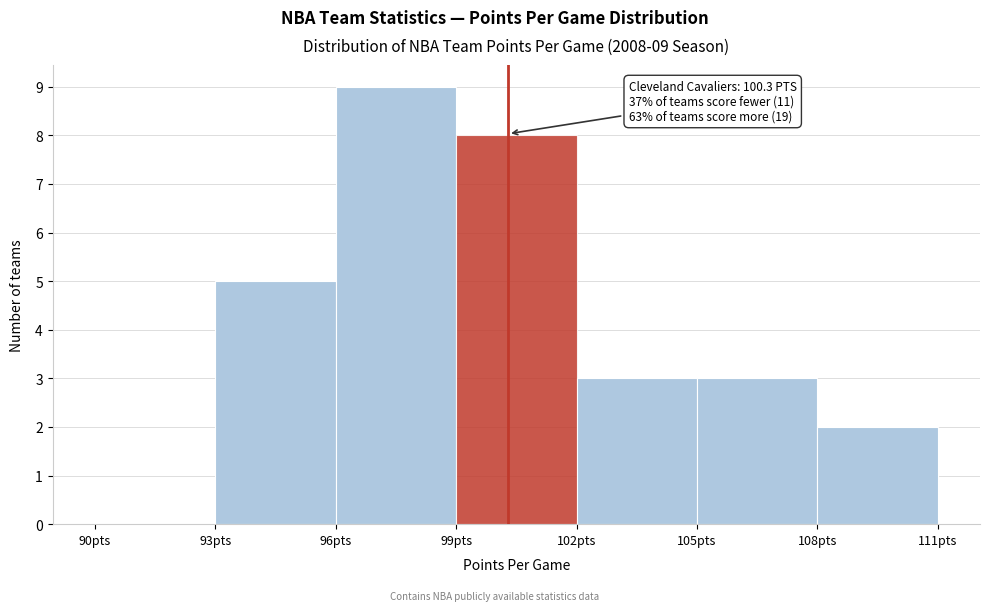

Over which range of the x-axis is the bar tallest?

96 to 99